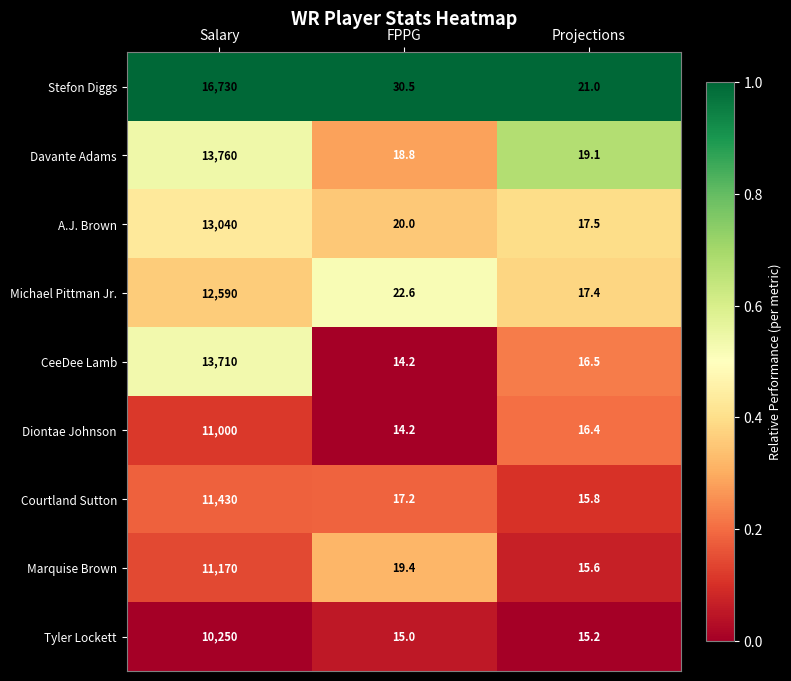

Which series has the largest total across all categories?

Stefon Diggs